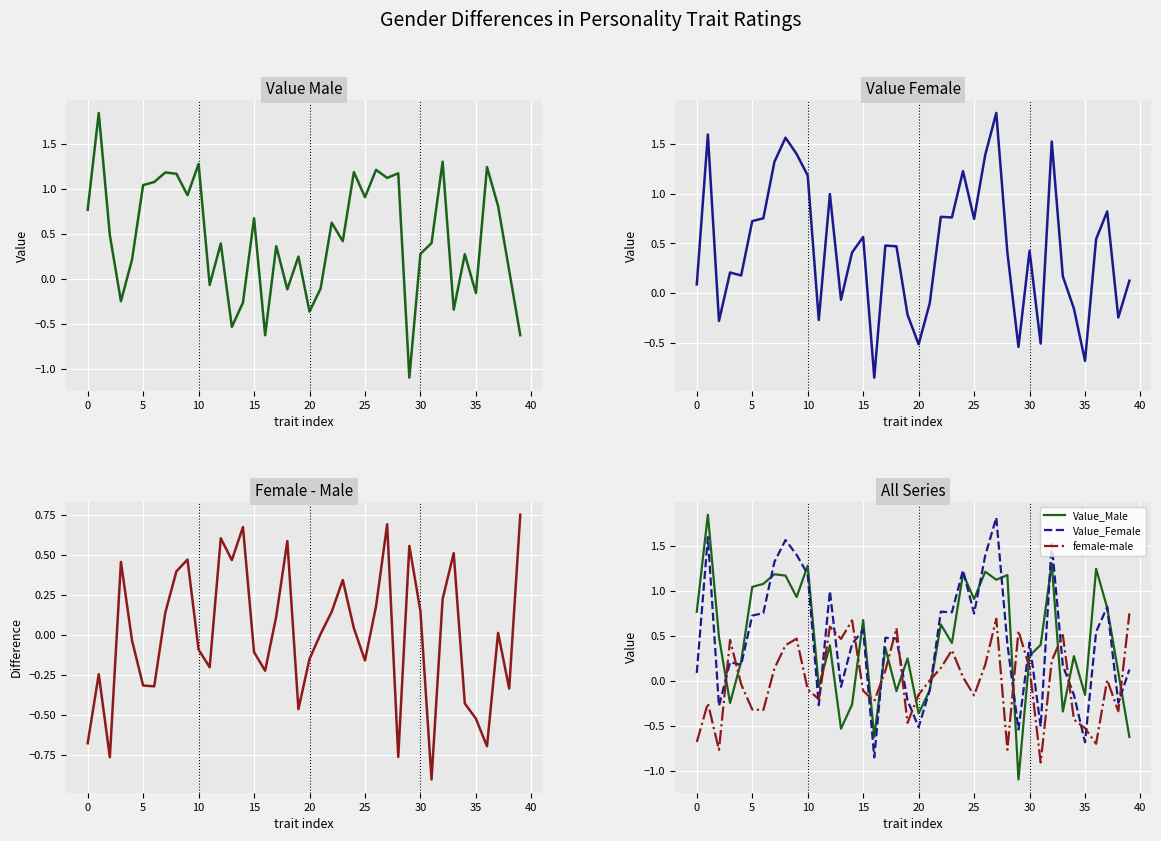

What is the maximum value shown in the chart?

1.8